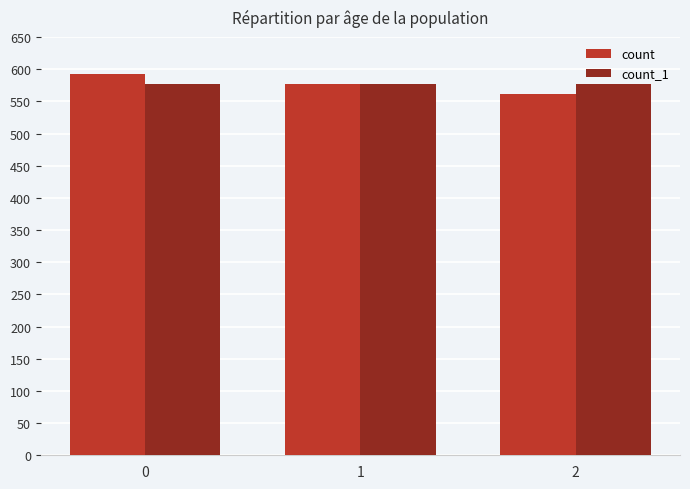

Which series has the widest spread of values?

count